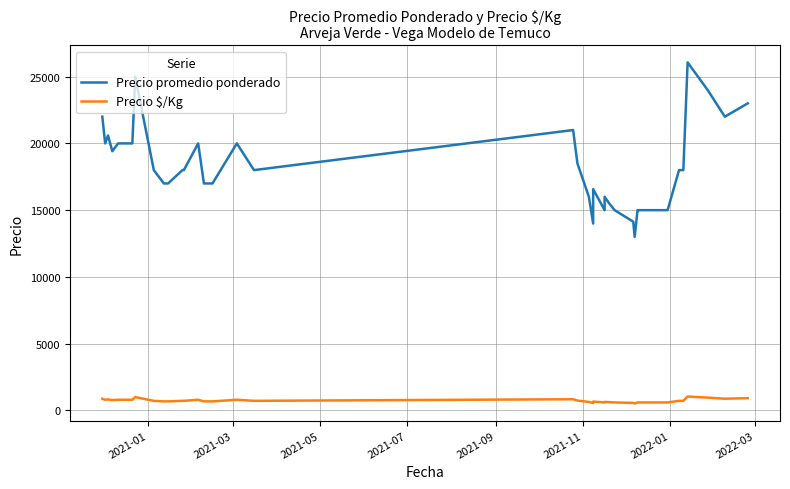

At which label does Precio promedio ponderado first exceed 18000?

2021-01